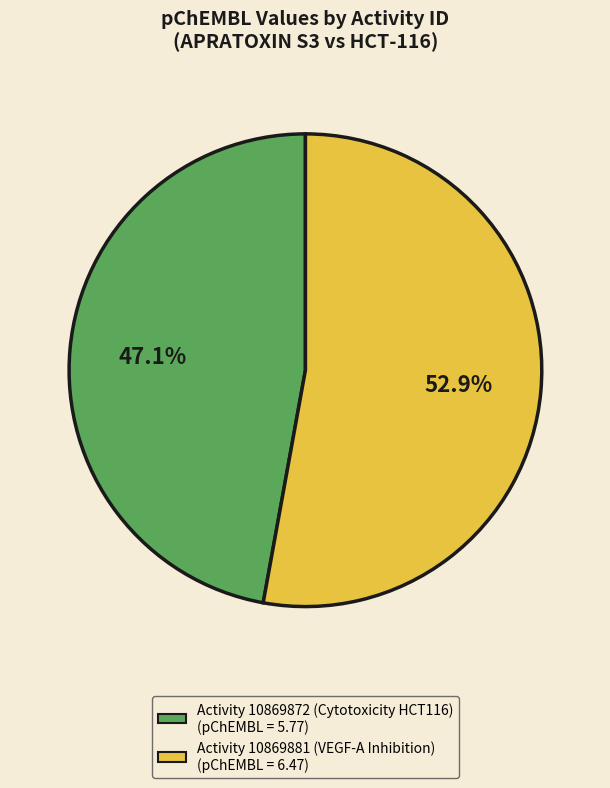

Rank the categories by value from highest to lowest.

Activity 10869881 (VEGF-A Inhibition), Activity 10869872 (Cytotoxicity HCT116)